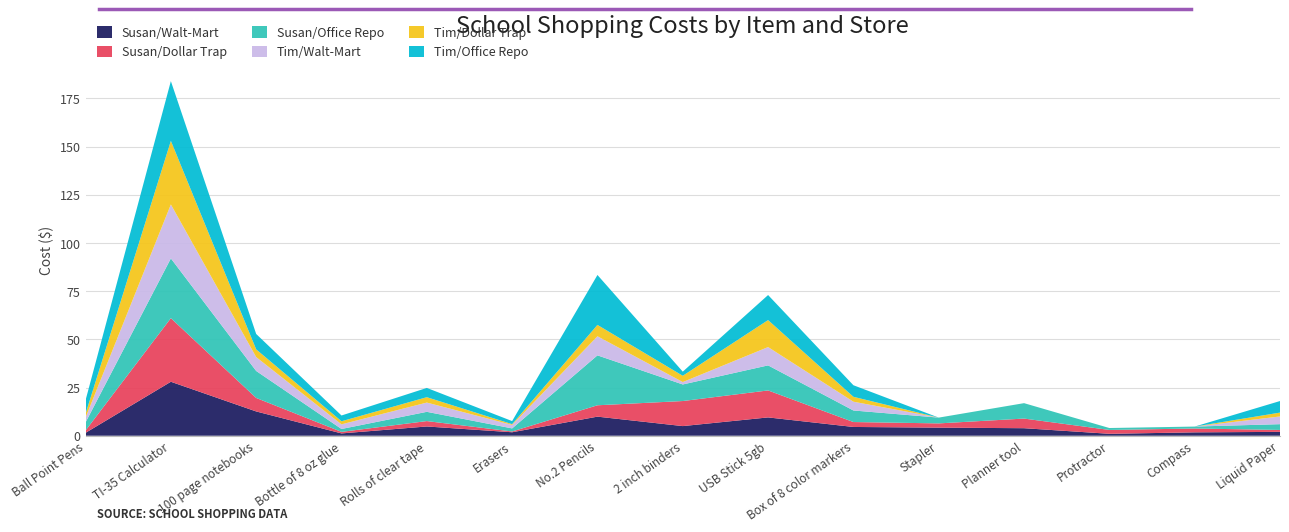

Reading left to right, extract all data points from this chart.

Susan/Walt-Mart: 1.5	28.0	12.6	1.2	4.8	1.8	9.9	5.0	9.5	4.5	4.2	3.9	1.0	1.8	2.0
Susan/Dollar Trap: 1.2	33.0	7.0	0.8	2.8	0.4	5.9	13.0	14.0	2.5	2.2	5.0	2.0	2.0	1.0
Susan/Office Repo: 4.2	31.0	14.0	1.5	4.8	1.6	25.9	8.6	13.0	6.0	3.0	8.0	1.0	1.0	3.0
Tim/Walt-Mart: 2.5	28.0	7.2	2.4	4.8	1.8	9.9	1.2	9.5	4.5	0.0	0.0	0.0	0.0	4.0
Tim/Dollar Trap: 2.0	33.0	4.0	1.6	2.8	0.4	5.9	3.2	14.0	2.5	0.0	0.0	0.0	0.0	2.0
Tim/Office Repo: 7.0	31.0	8.0	3.0	4.8	1.6	25.9	2.1	13.0	6.0	0.0	0.0	0.0	0.0	6.0